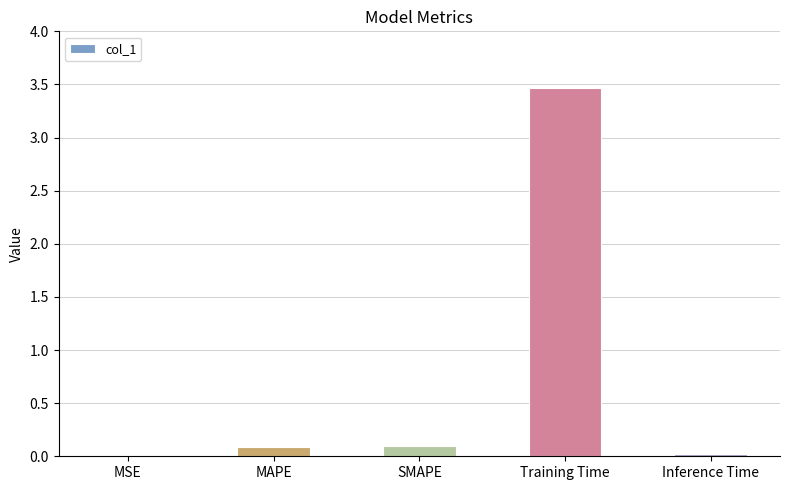

Which has a higher value, Training Time or MAPE?

Training Time